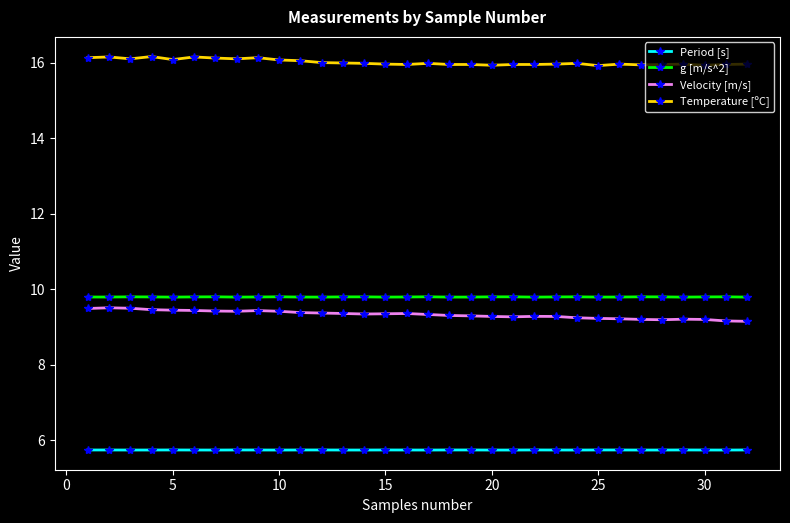

True or false: Velocity [m/s] and g [m/s^2] intersect in this chart.

False